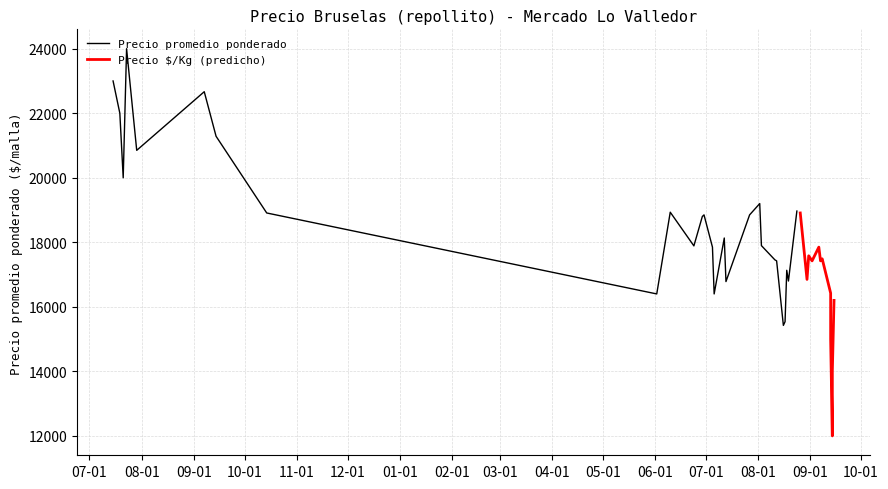

Rank the series at 33 from highest to lowest value.

Precio promedio ponderado, Precio é/Kg